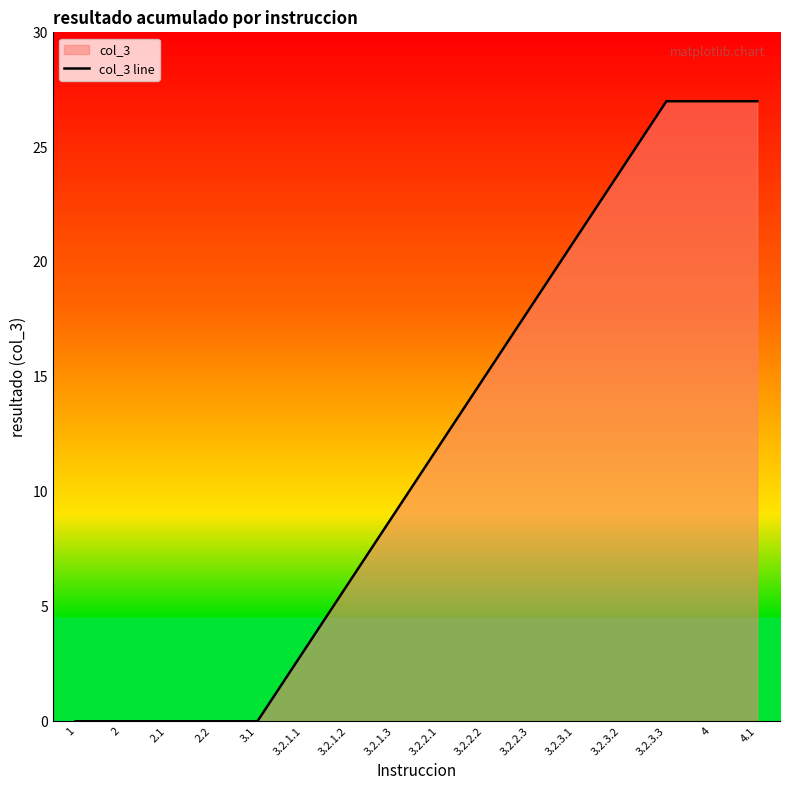

What is the label of the 10th point from the left?

3.2.2.2